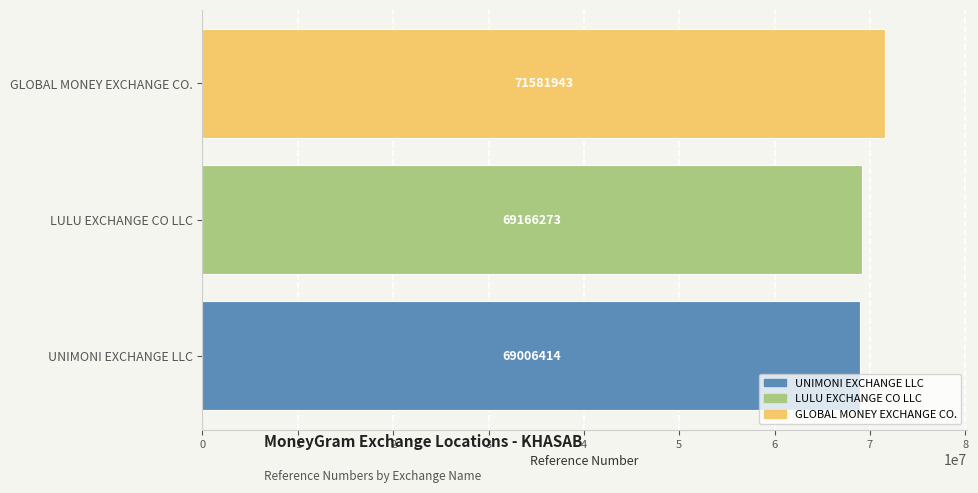

How many data points are less than 69166273?

1